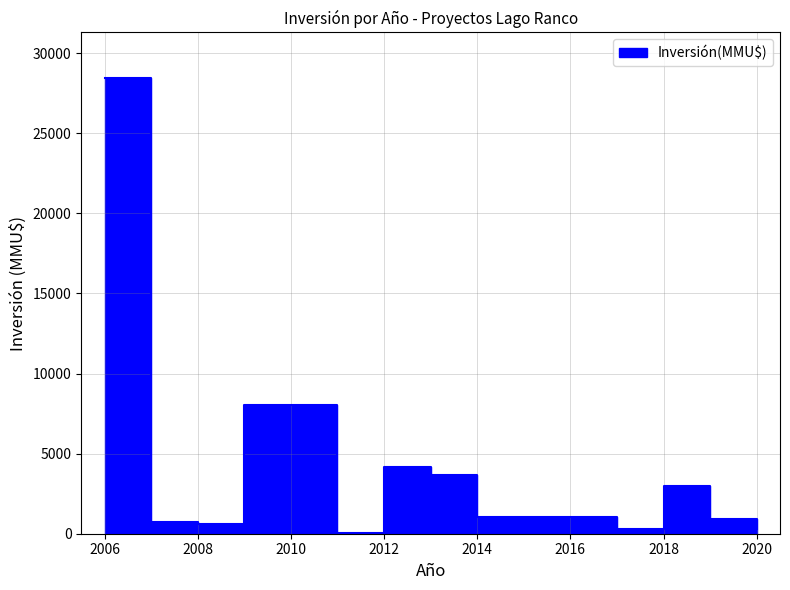

The chart shows a value of 634 at 2014-02. True or false?

False